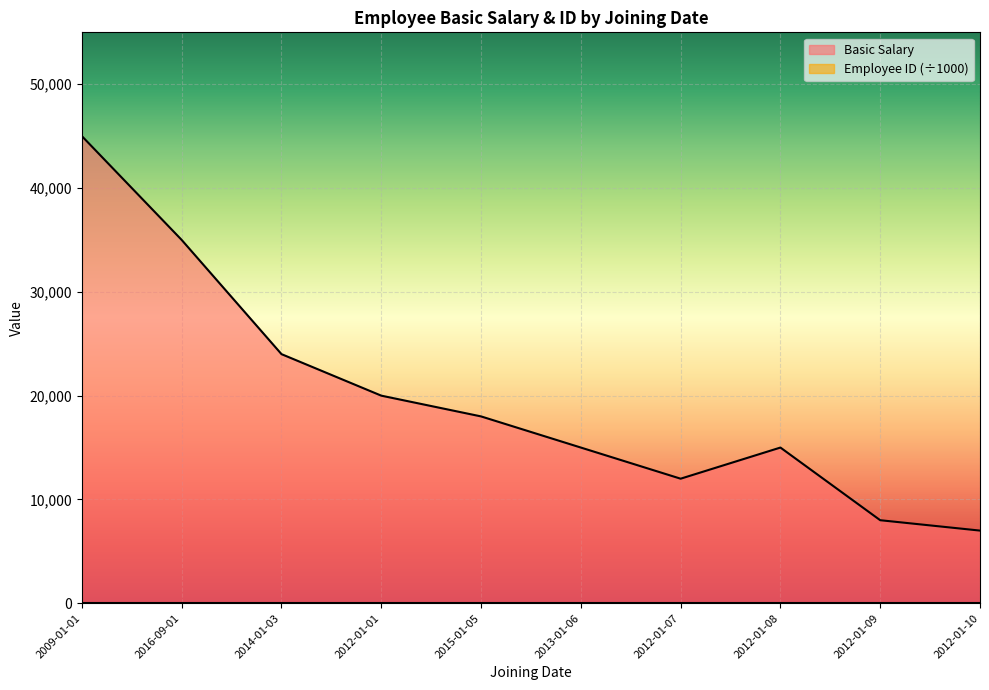

List the series in order of their peak value, lowest first.

Employee ID, Basic Salary